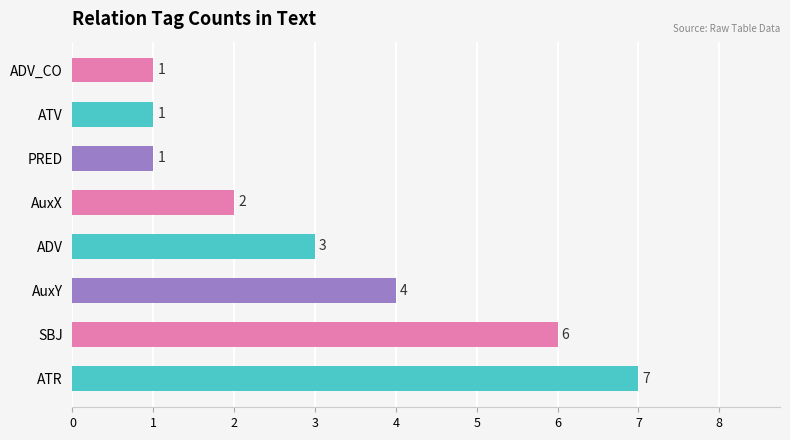

Count the values in the range 1 to 6.

7